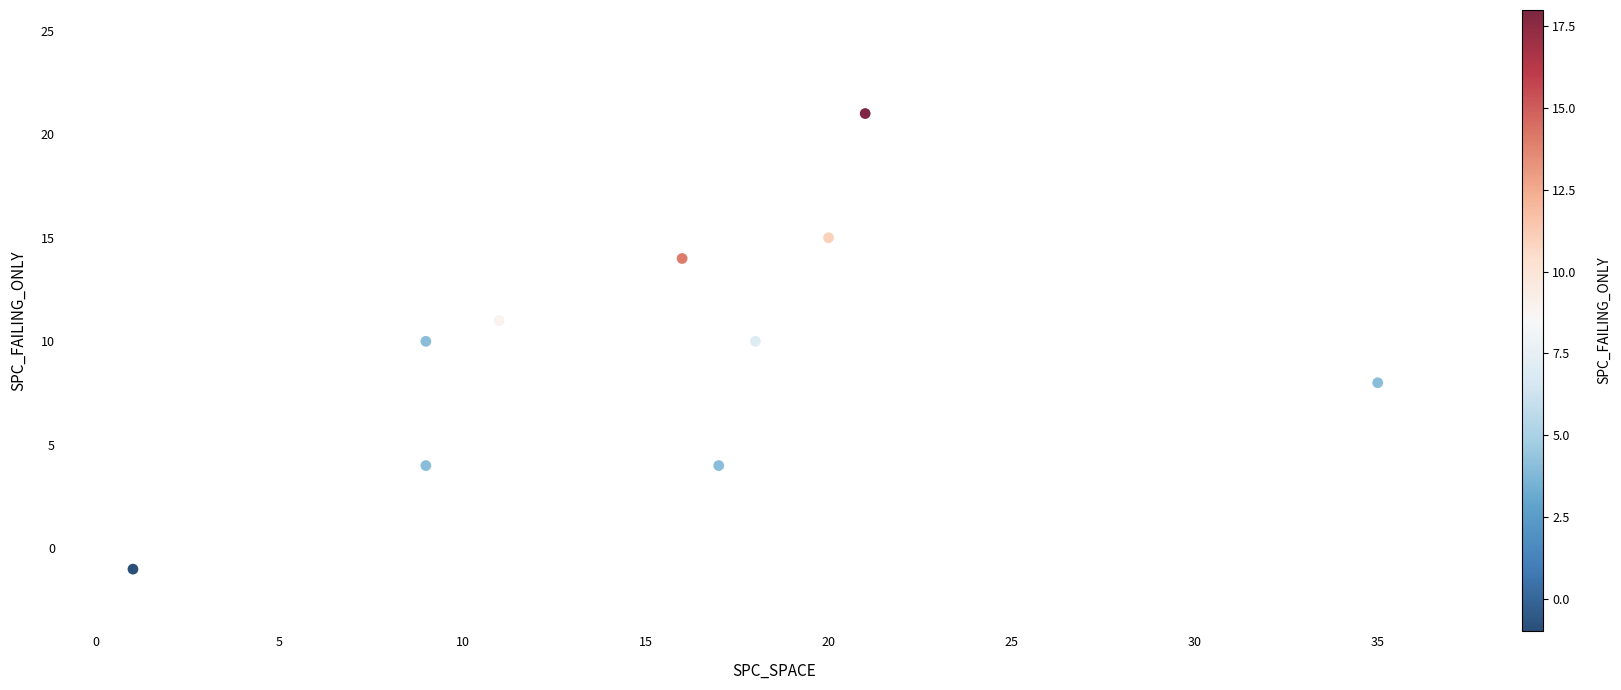

What is the average X value?

16